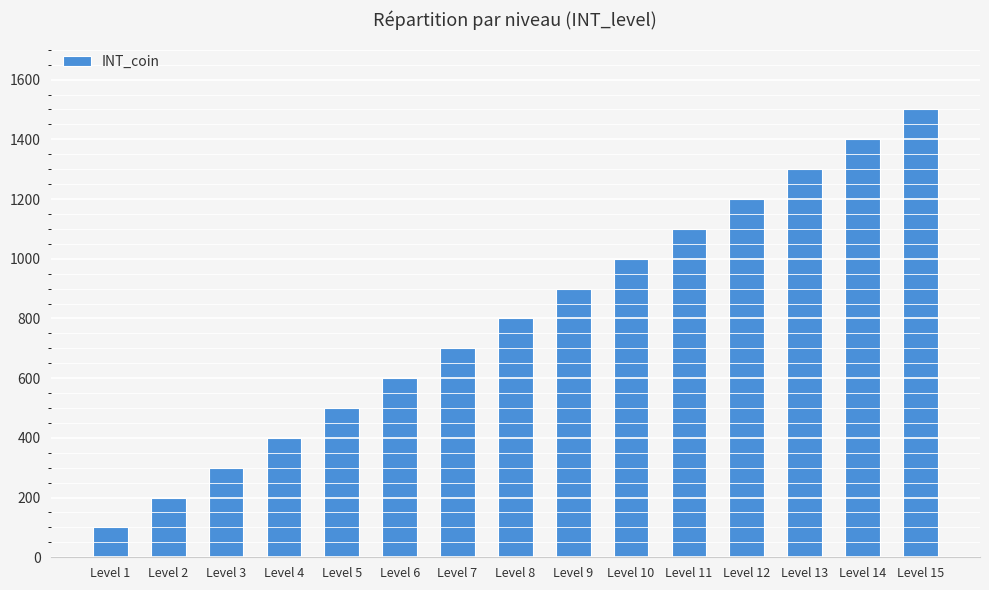

The value at Level 9 is 539. True or false?

False